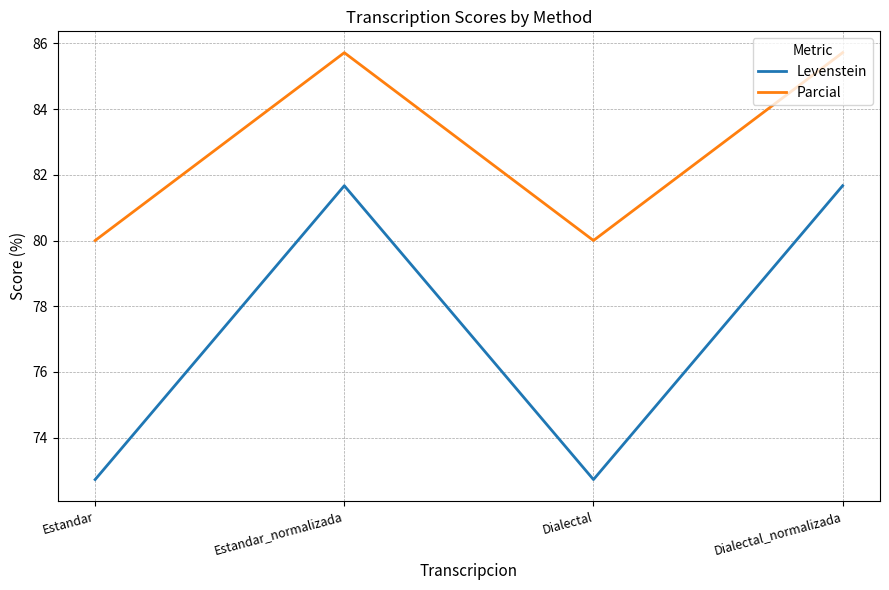

How many lines are shown in the chart?

2